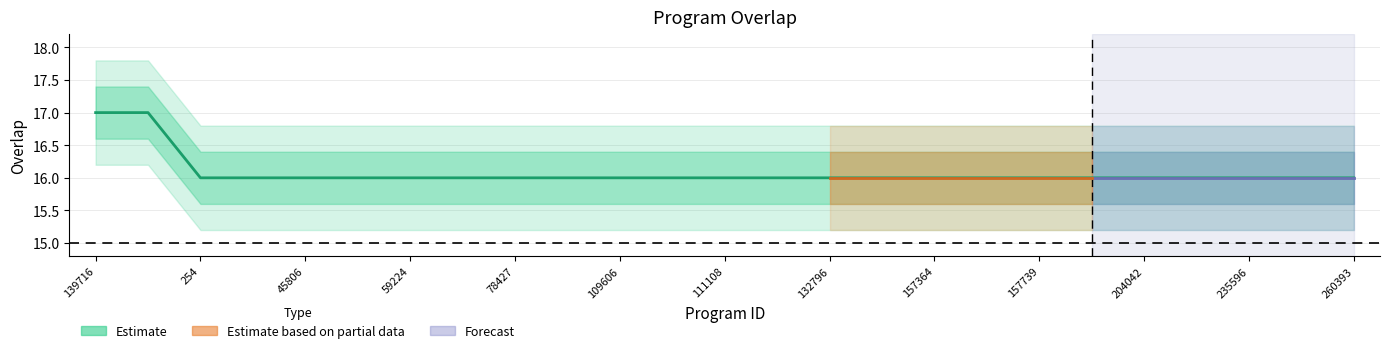

Read the value at 13.

16